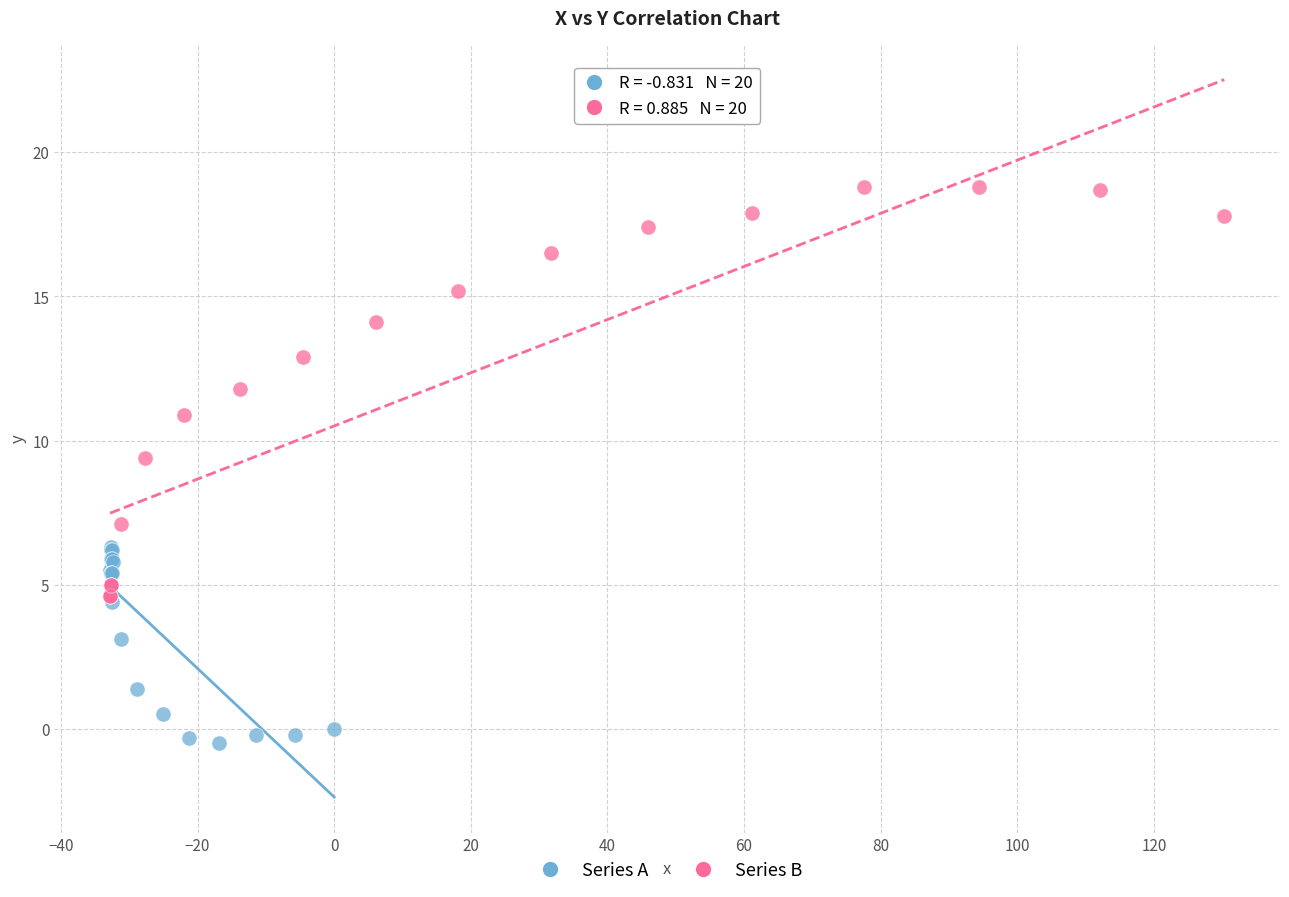

Which series reaches the minimum Y coordinate?

Series A